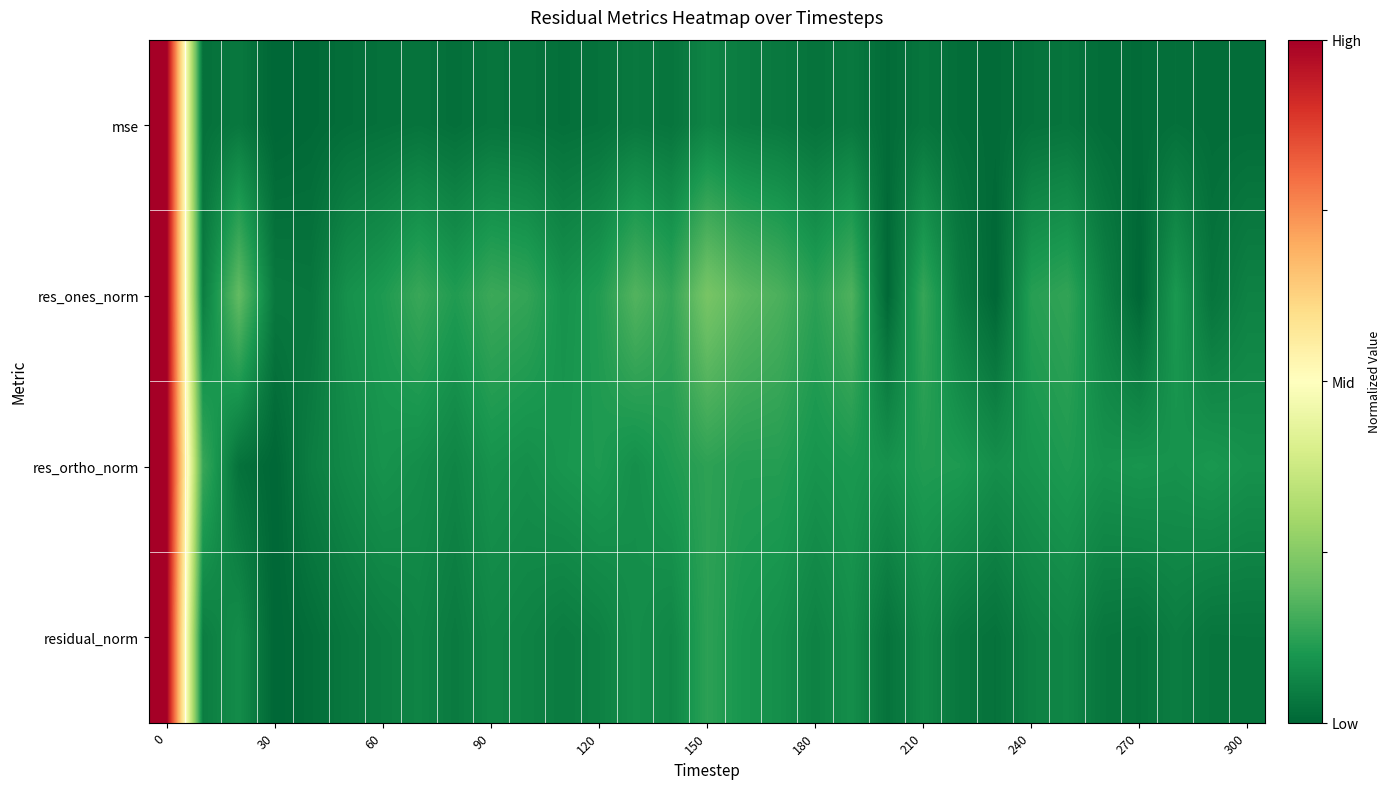

List the series in order of their peak value, highest first.

res_ones_norm, residual_norm, mse, res_ortho_norm